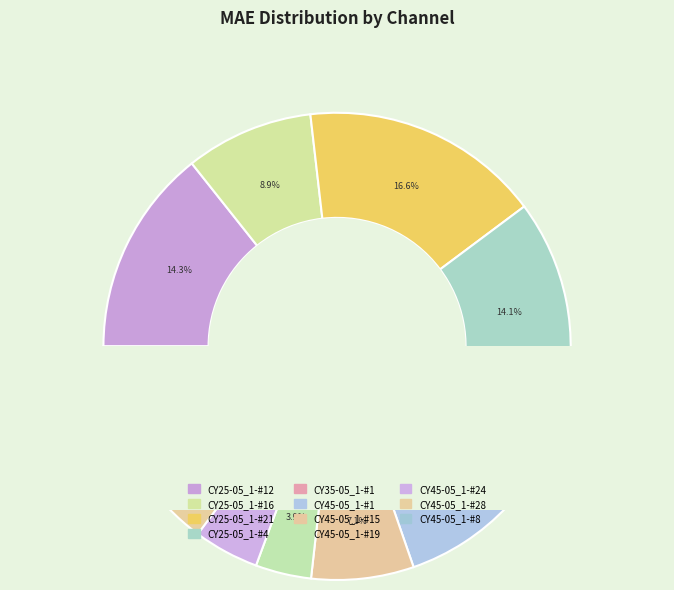

Between CY45-05_1-#8 and CY45-05_1-#24, which is larger?

CY45-05_1-#8